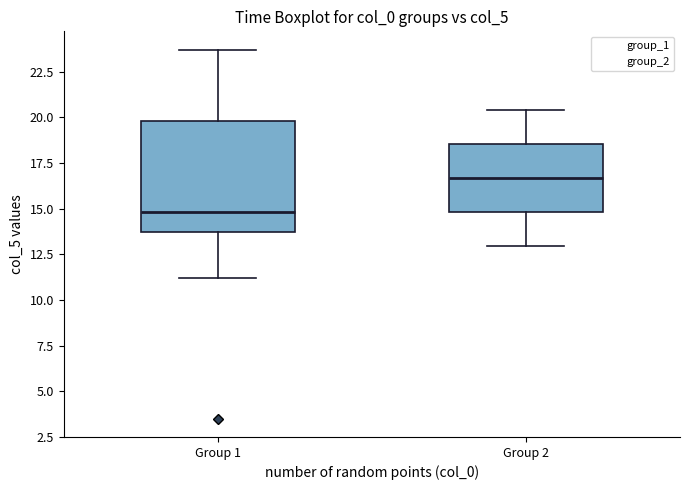

Where does the lower whisker of the box for Group 1 end on the y-axis? The values are not printed on the chart, so give them approximately, as read against the axis.

11.0